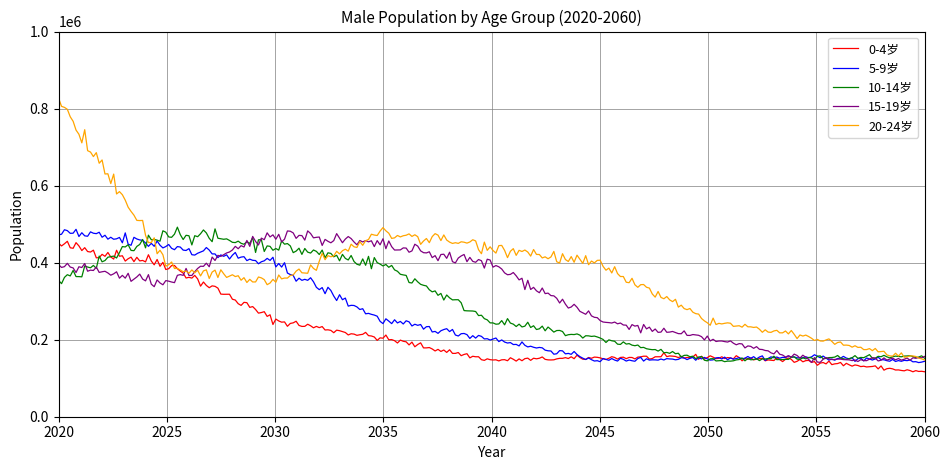

What are all the series names shown in the legend?

0-4岁, 5-9岁, 10-14岁, 15-19岁, 20-24岁